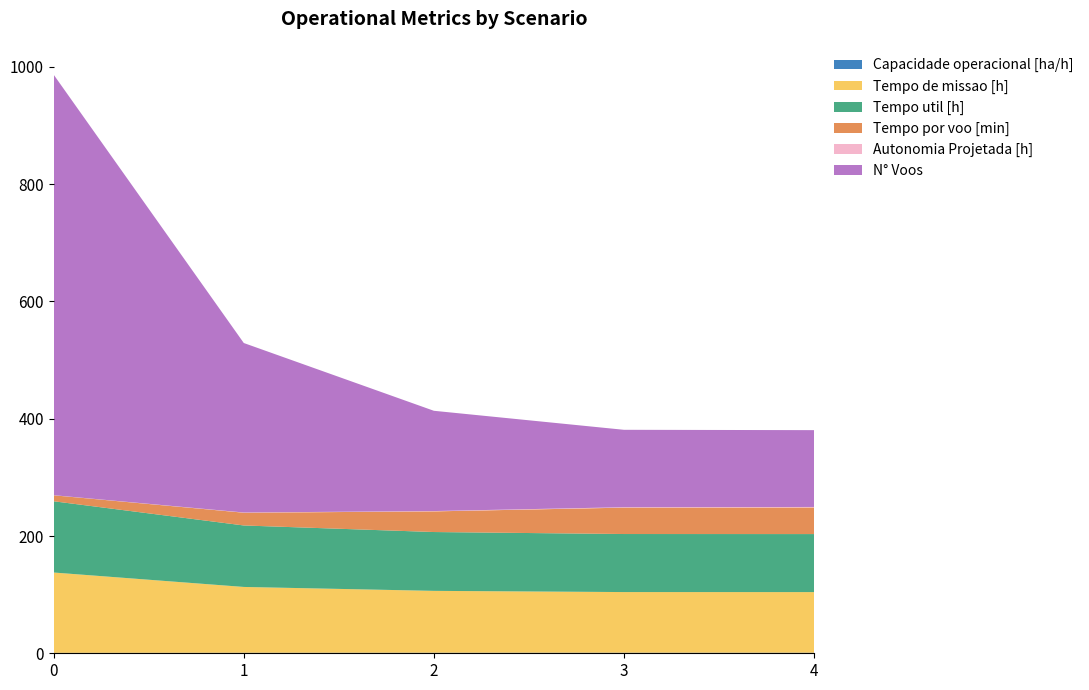

Reading right to left, transcribe all the data shown in this chart.

Capacidade operacional [ha/h]: 4=1.0	3=1.0	2=0.9	1=0.9	0=0.7
Tempo de missao [h]: 4=103.4	3=103.4	2=105.5	1=112.2	0=137.0
Tempo util [h]: 4=99.0	3=99.0	2=100.3	1=104.8	0=121.5
Tempo por voo [min]: 4=45.3	3=45.0	2=35.2	1=21.8	0=10.2
Autonomia Projetada [h]: 4=0.9	3=0.8	2=0.6	1=0.4	0=0.2
N° Voos: 4=131.0	3=132.0	2=171.0	1=289.0	0=717.0